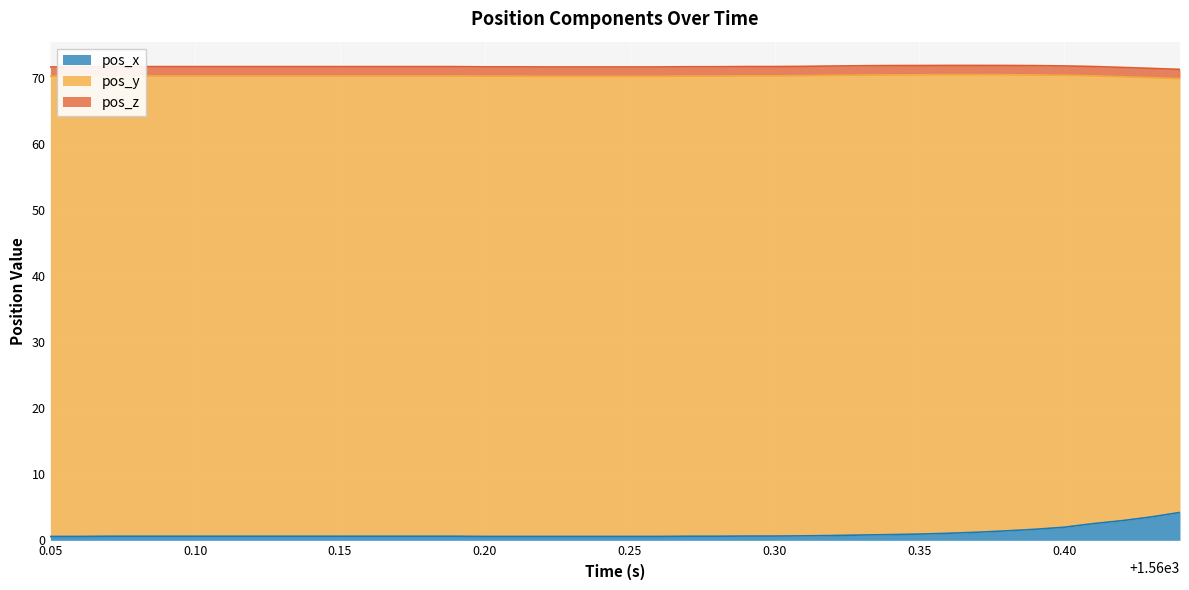

The pos_y series shows -69.6 at 18. True or false?

True